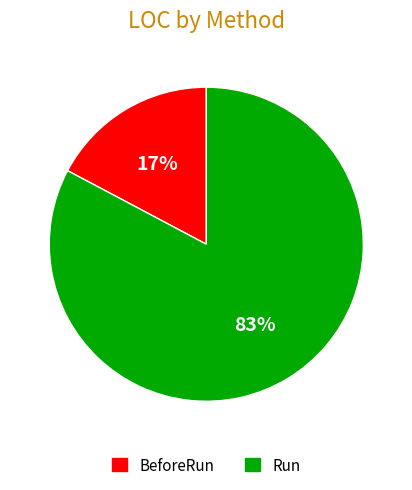

To the nearest percent, what is the difference between the largest and smallest slice percentages?

66%